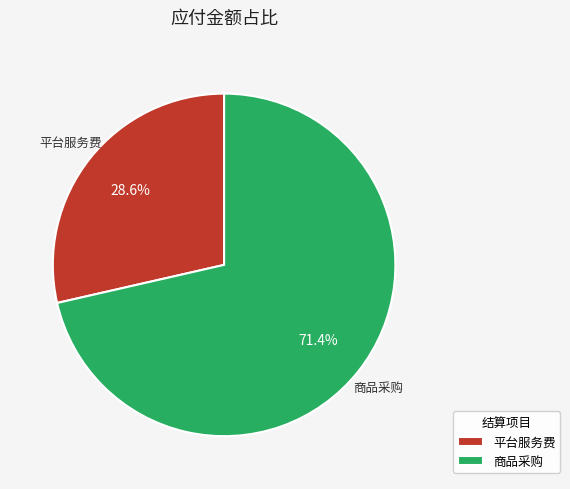

Which slice is the largest?

商品采购